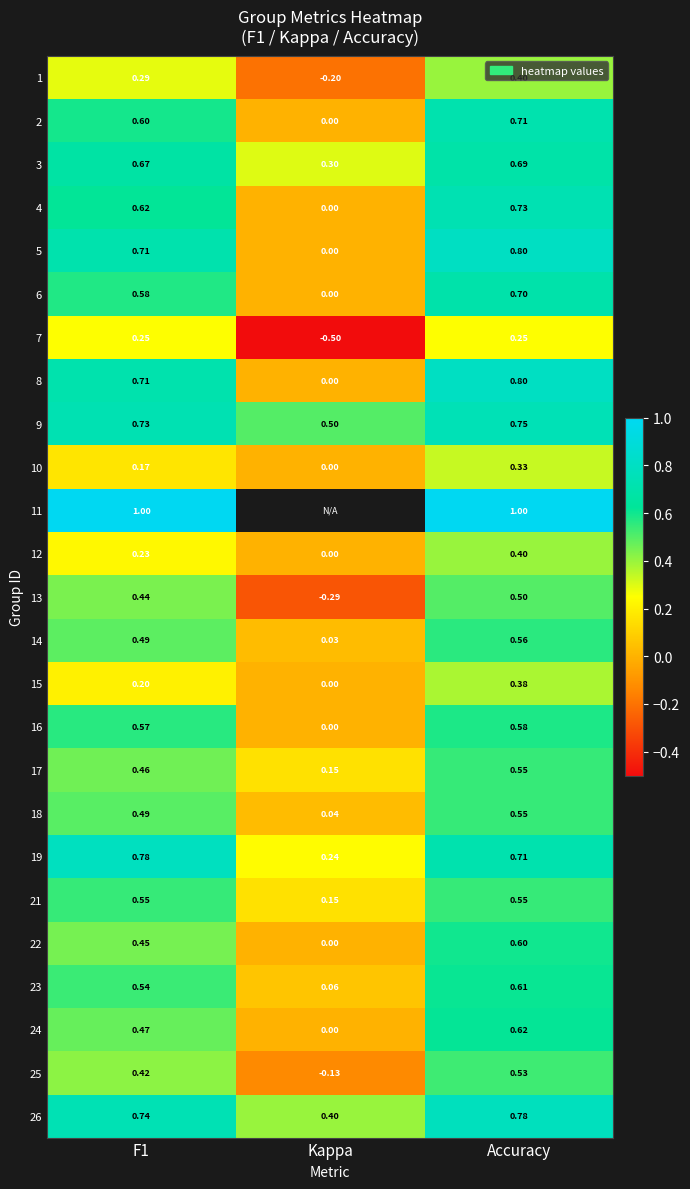

Is the value of 9 at Kappa greater than the value of 18 at Accuracy?

No